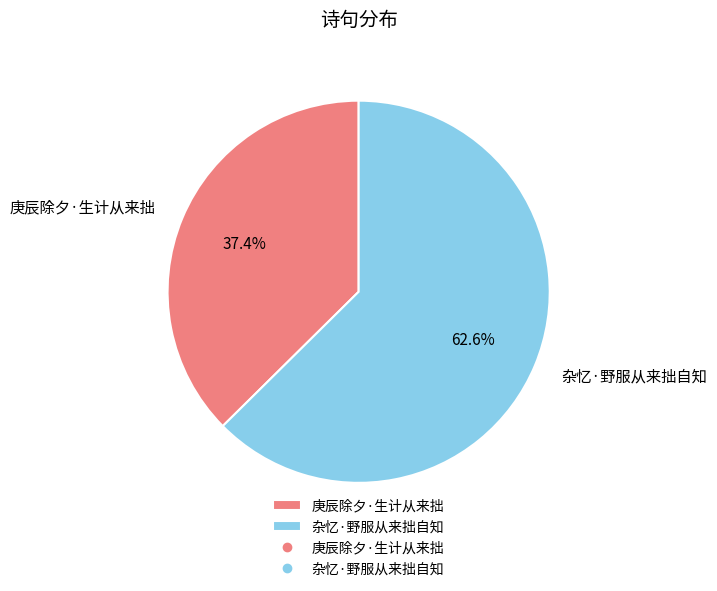

To the nearest percent, what percentage of the pie is 杂忆·野服从来拙自知?

63%